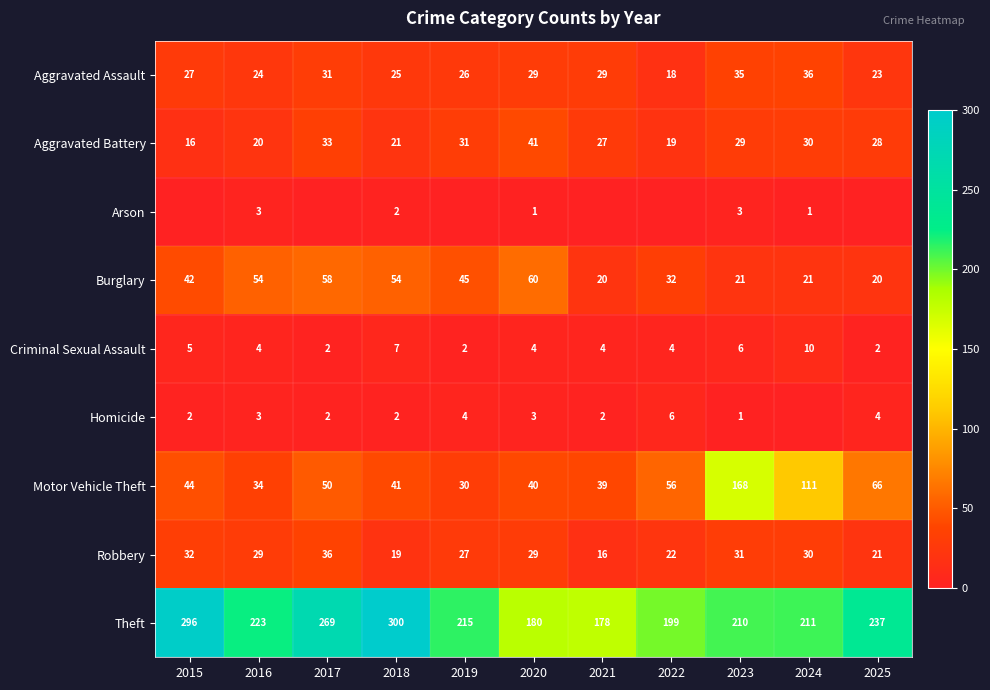

Rank the categories by Motor Vehicle Theft value from lowest to highest.

2019, 2016, 2021, 2020, 2018, 2015, 2017, 2022, 2025, 2024, 2023